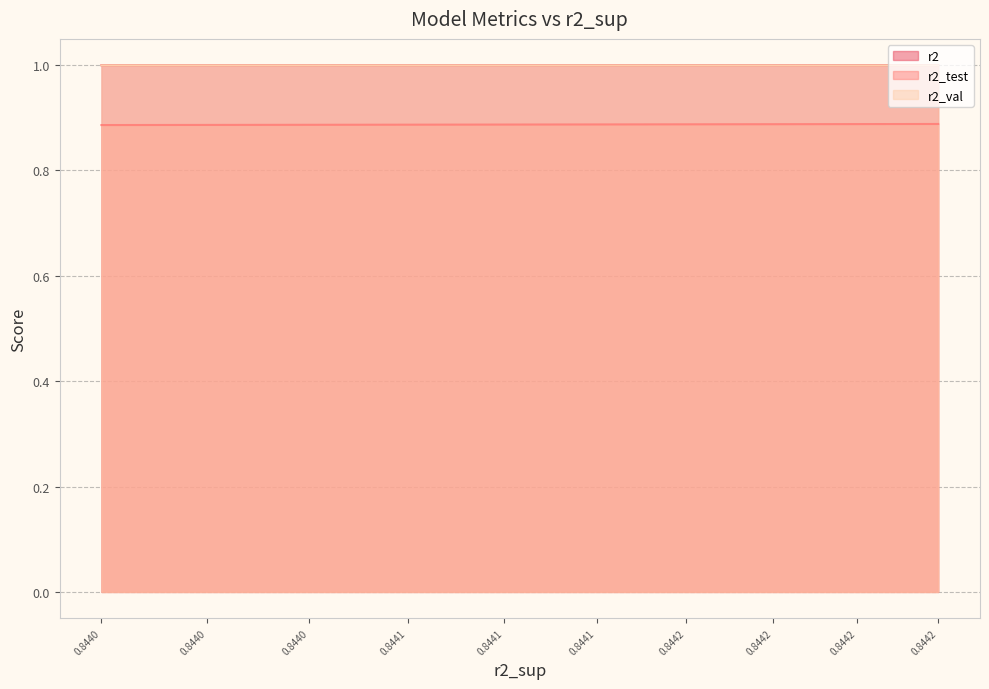

Which series has the widest spread of values?

r2_val